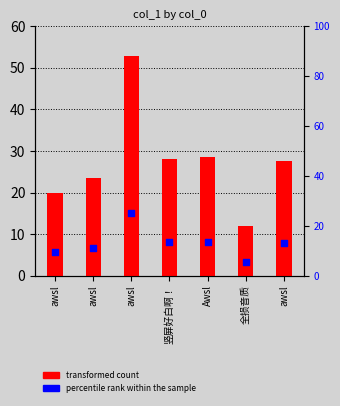

Which series reaches the minimum Y coordinate?

percentile rank within the sample